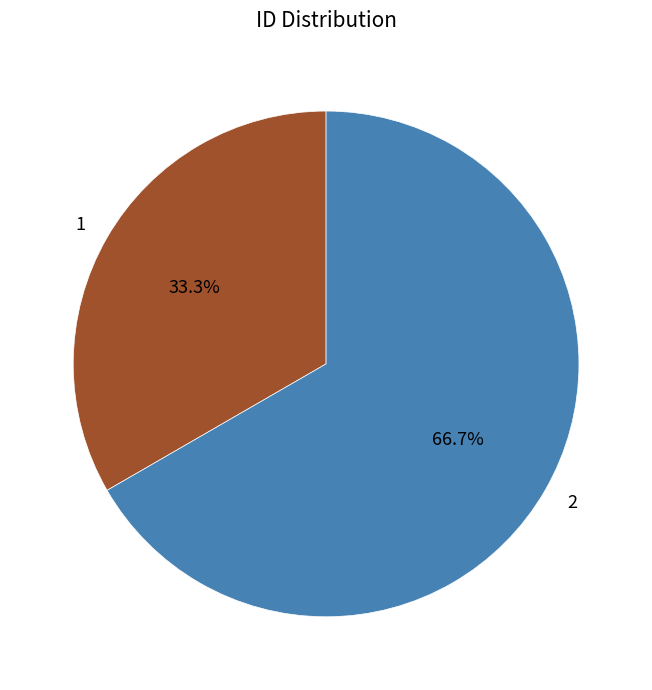

To the nearest percent, what portion does 1 represent?

33%